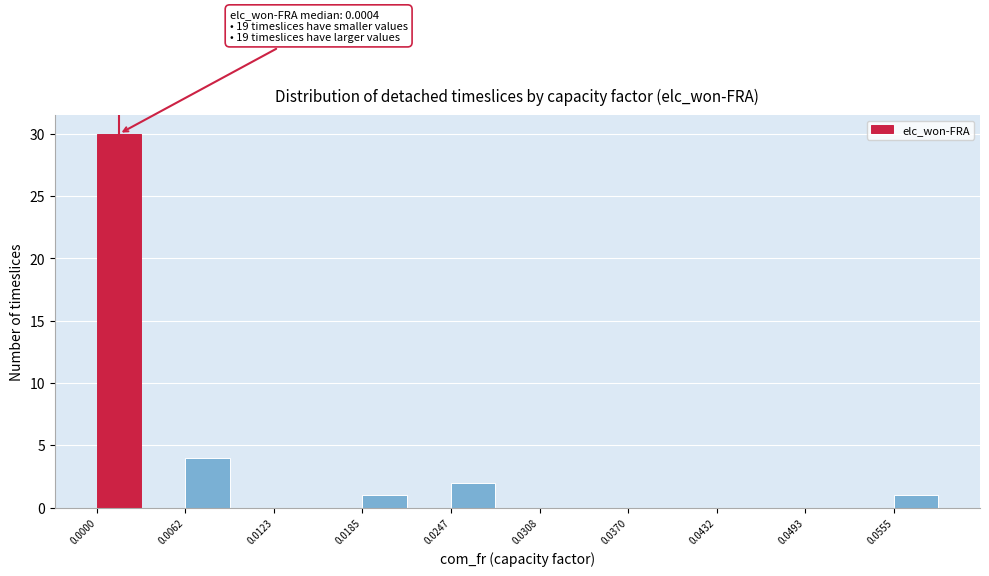

Around what value on the x-axis is the tallest bar? Give the approximate position of its centre, as read against the axis.

0.002